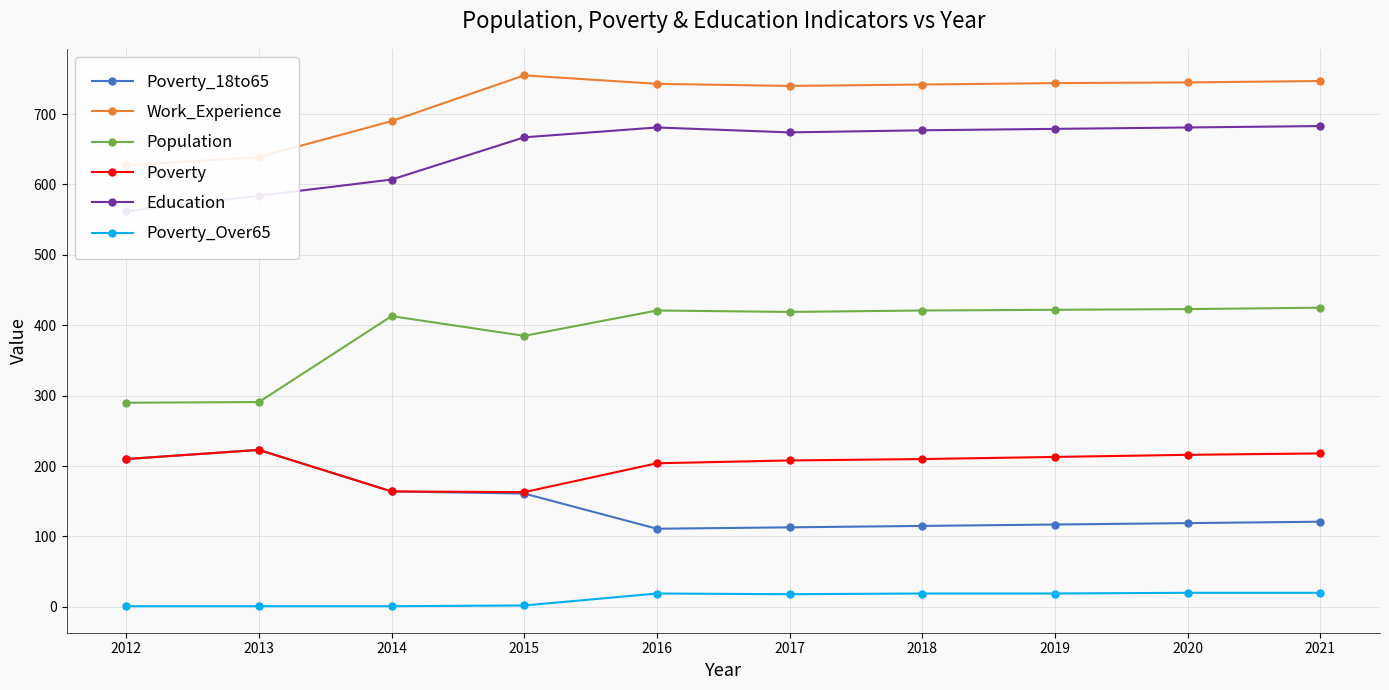

True or false: Education and Poverty intersect in this chart.

False